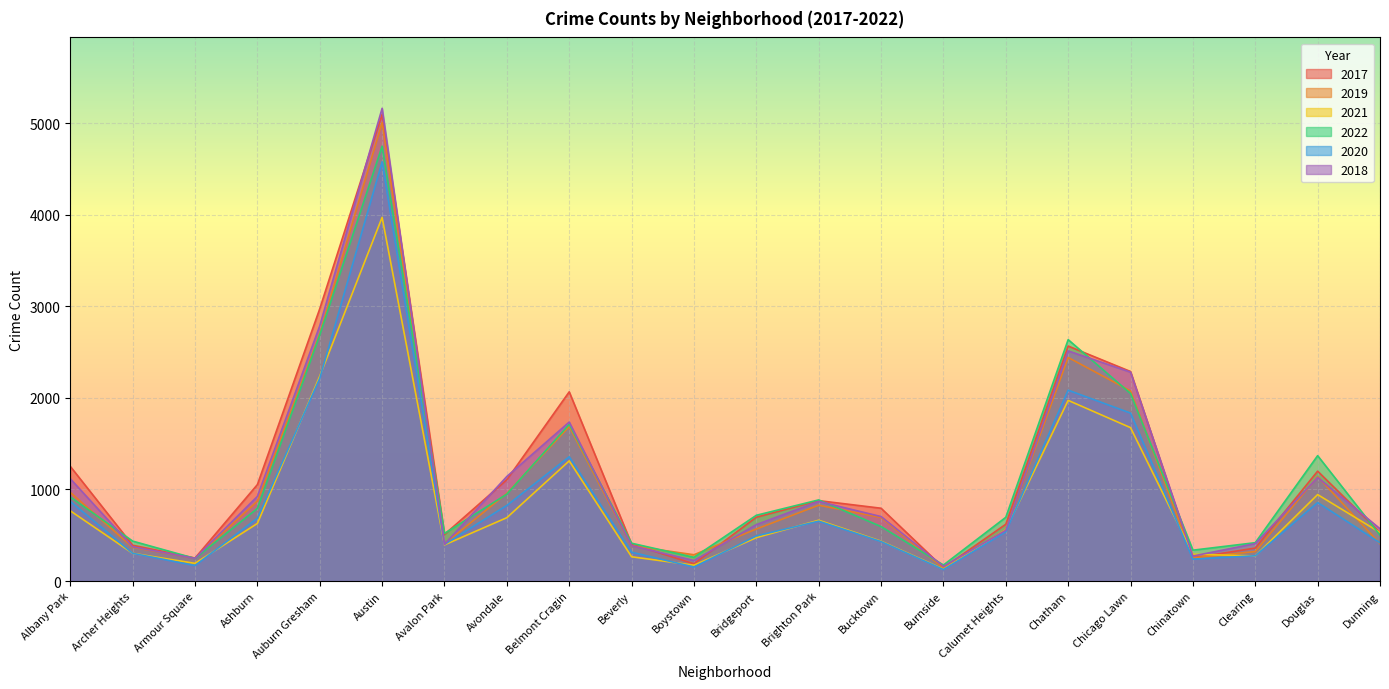

Rank the categories by 2022 value from highest to lowest.

Austin, Auburn Gresham, Chatham, Chicago Lawn, Belmont Cragin, Douglas, Avondale, Albany Park, Brighton Park, Ashburn, Bridgeport, Calumet Heights, Bucktown, Avalon Park, Dunning, Archer Heights, Clearing, Beverly, Chinatown, Boystown, Armour Square, Burnside